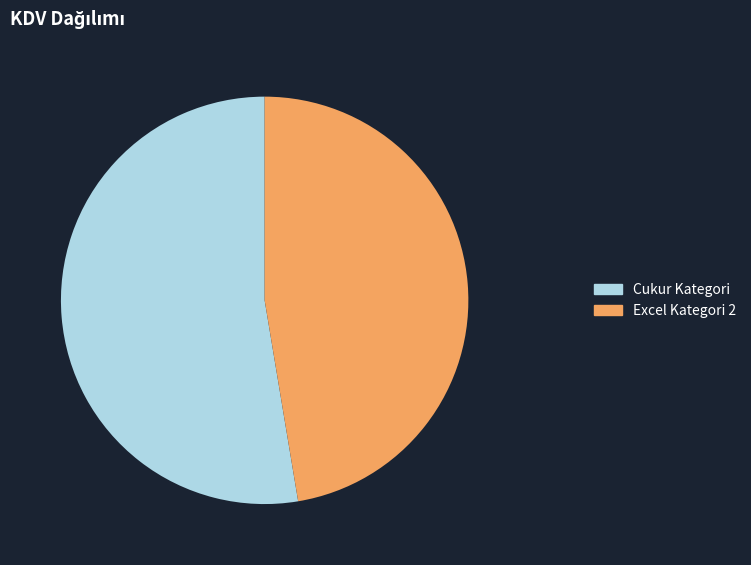

Which category has the biggest portion of the pie?

Cukur Kategori